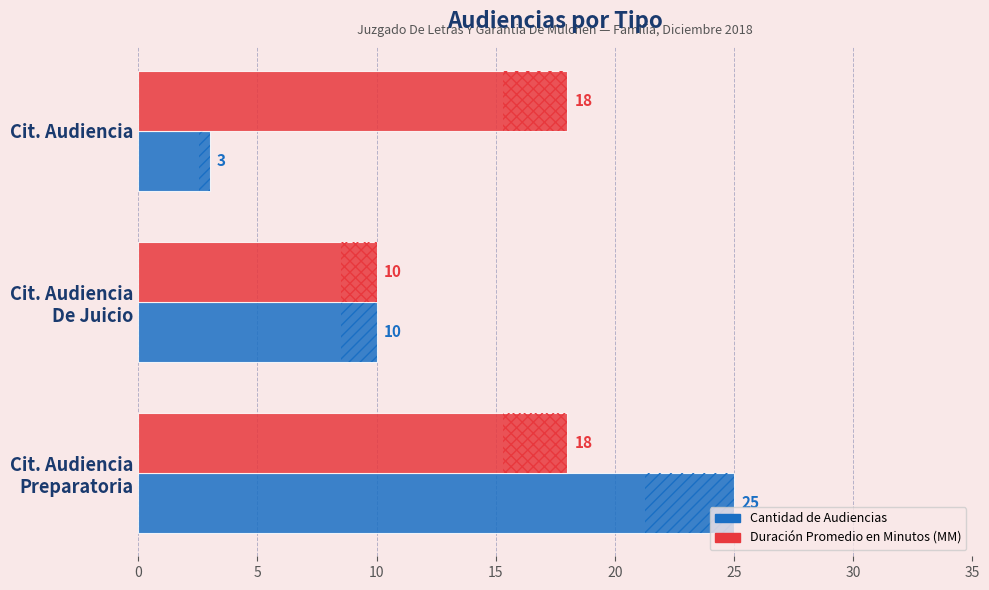

Between −5 and 0, which series saw the biggest shift?

Cantidad de Audiencias